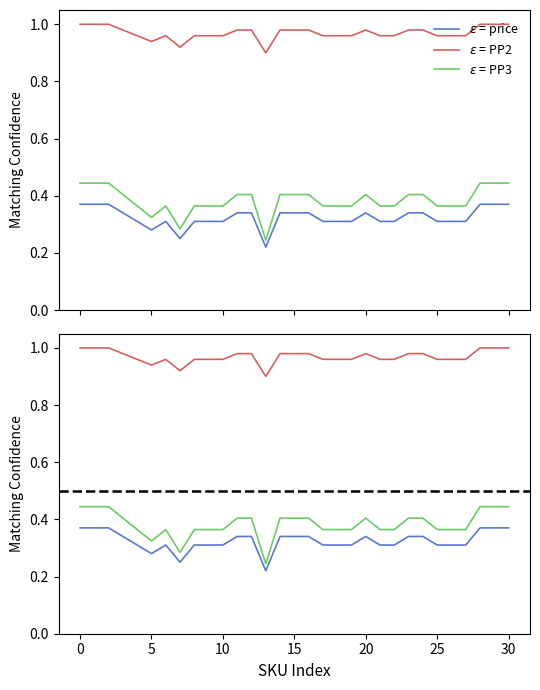

What is the difference between the highest and lowest values at 27?

0.6